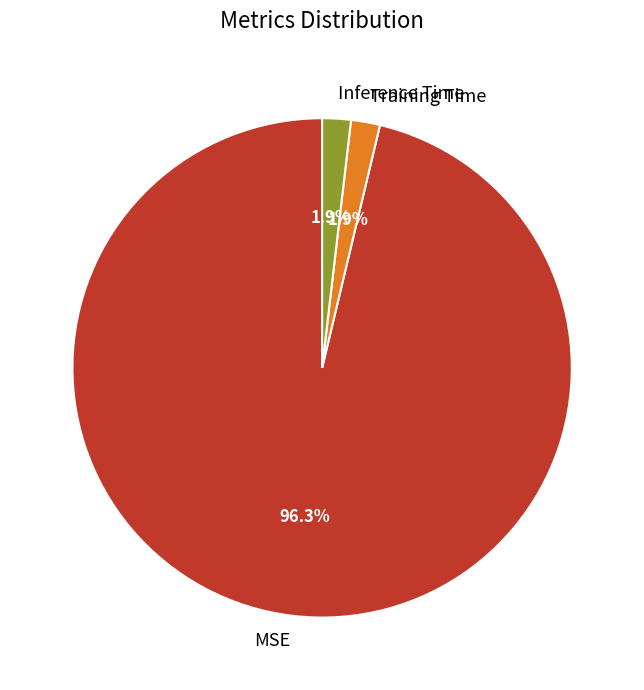

Is there a majority slice in this chart?

Yes